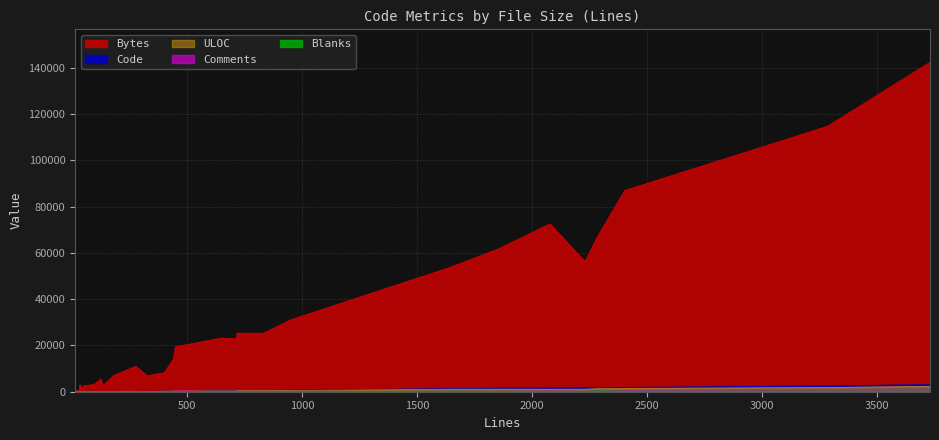

What is the difference between the Code values at 51 and 1641?

1276